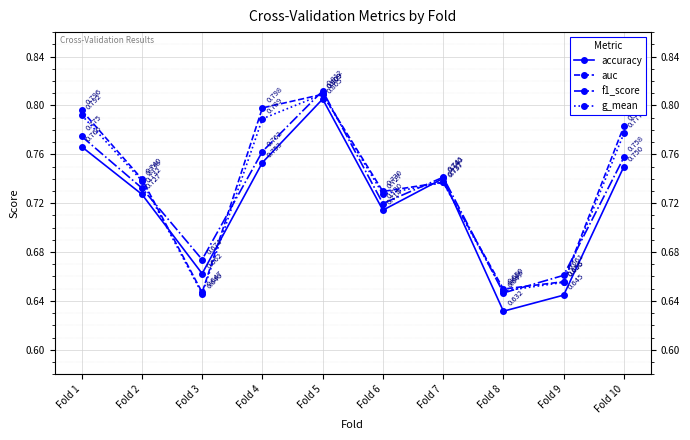

True or false: f1_score and accuracy intersect in this chart.

False